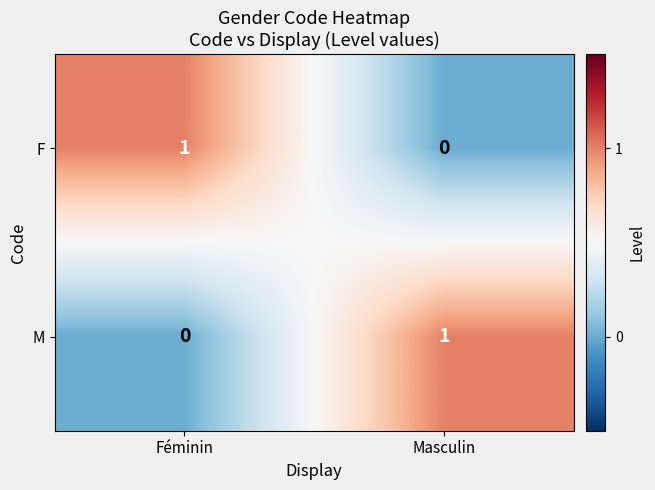

At which label does M reach its minimum?

Féminin